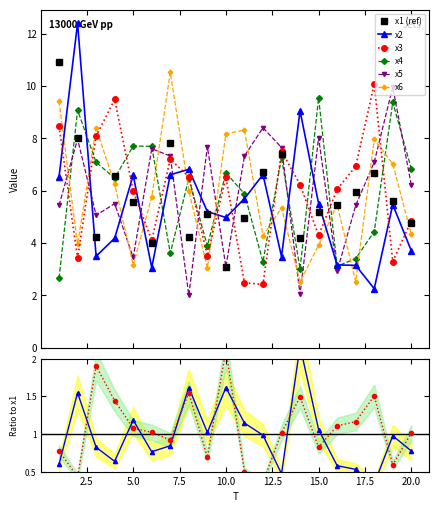

How many distinct data groups are displayed?

6